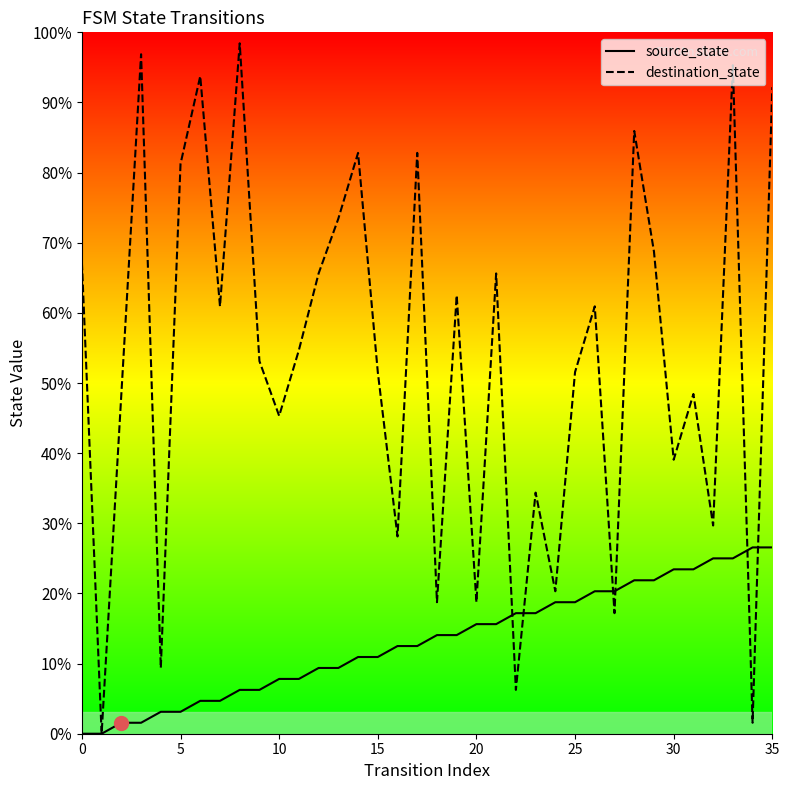

Is the value of source_state at 8 greater than the value of destination_state at 34?

Yes